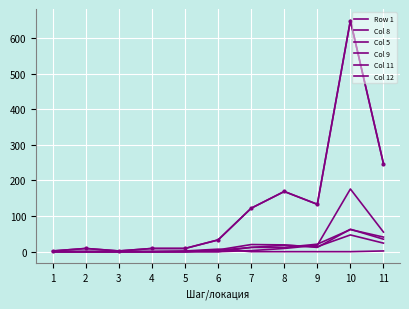

Rank the series at 7 from lowest to highest value.

Col 8, Col 5, Col 9, Col 12, Col 11, Row 1